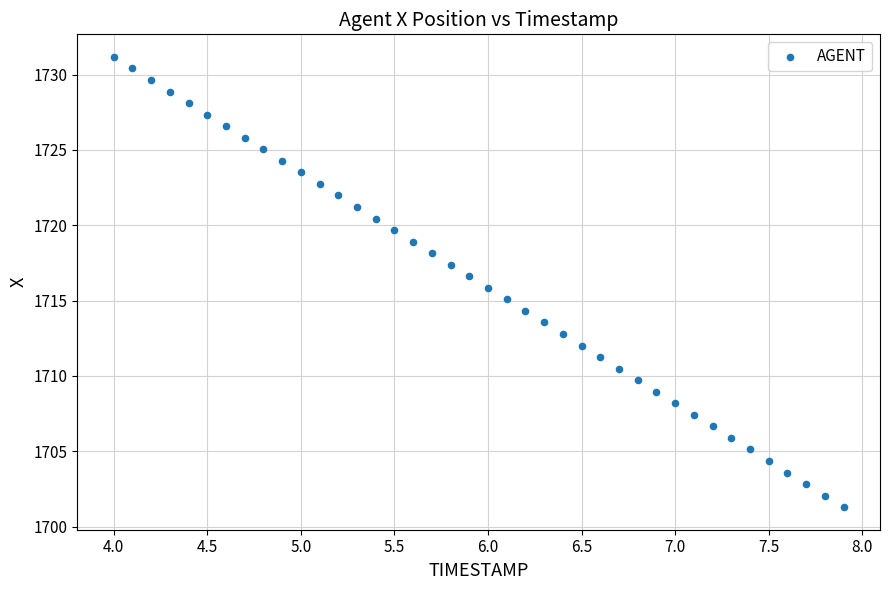

What is the range of X values (max minus min)?

3.9